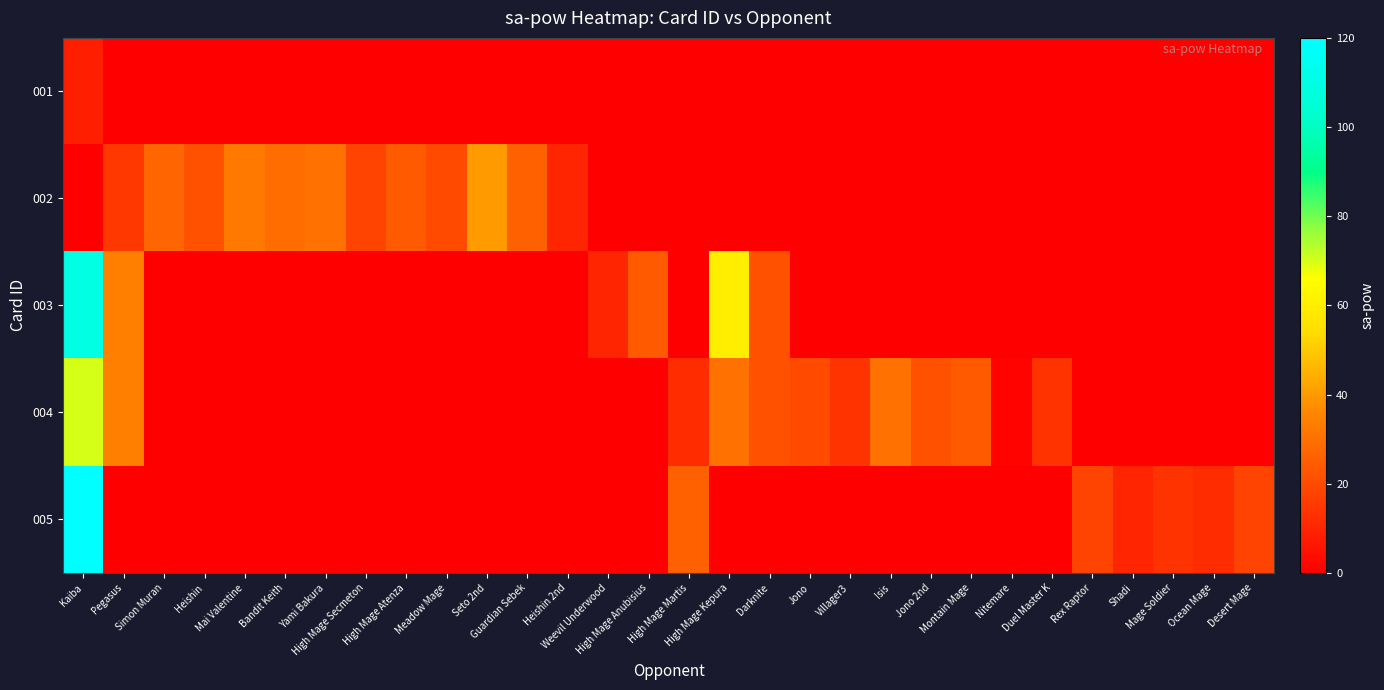

At which category is the sum across all series the highest?

Kaiba